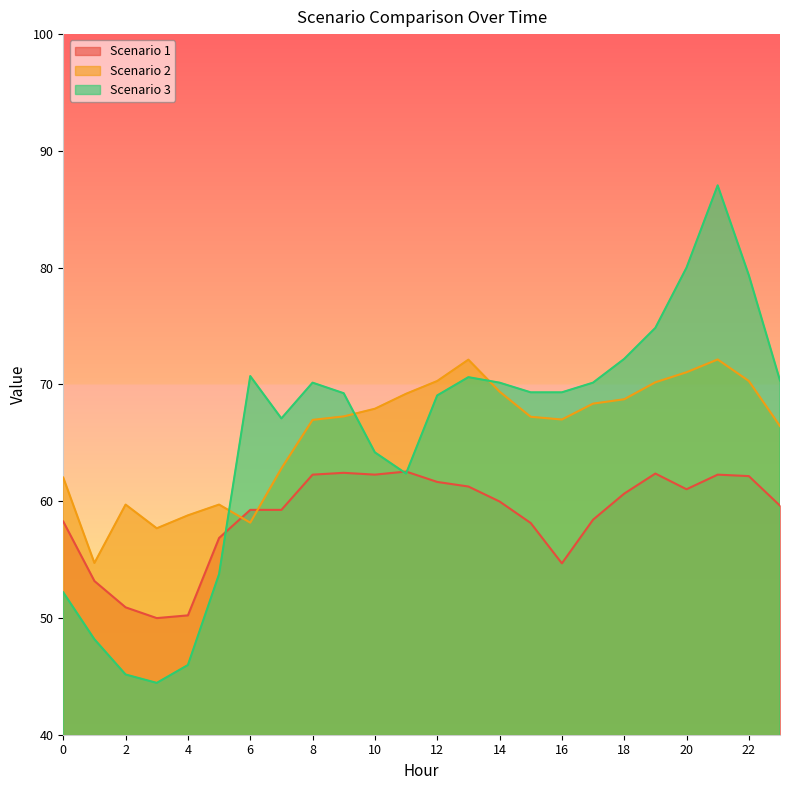

What is the value of the Scenario 1 point at the 13th from the left?

61.6